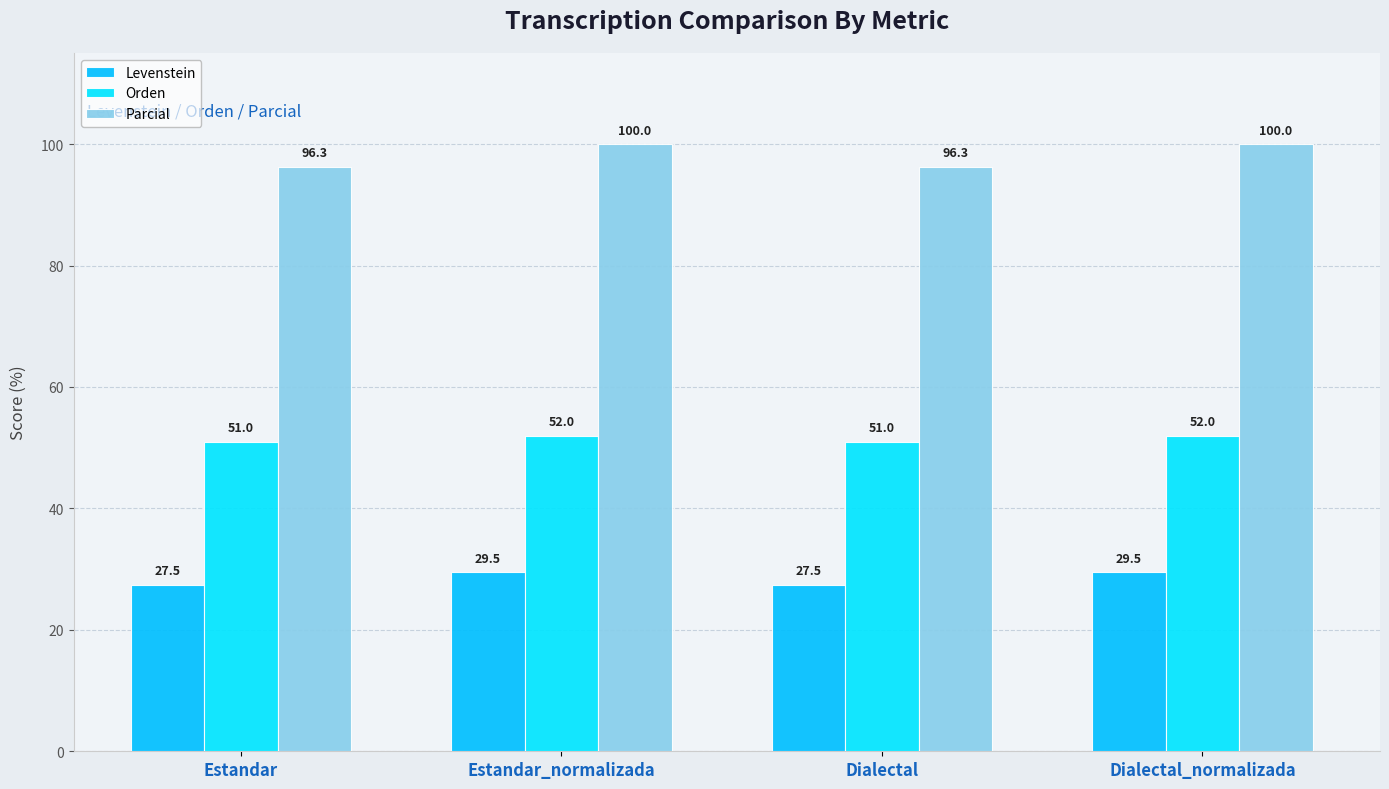

Is it true that Parcial equals 165.3 at Dialectal?

False